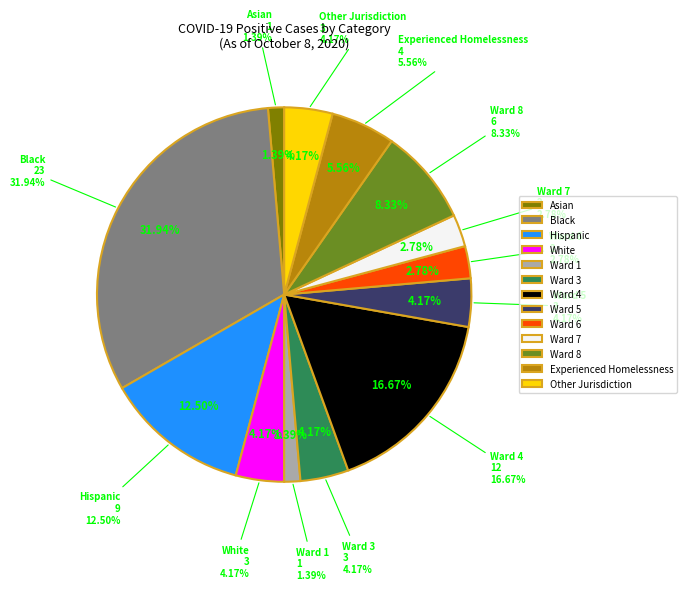

Which has a higher value, Hispanic or Ward 3?

Hispanic